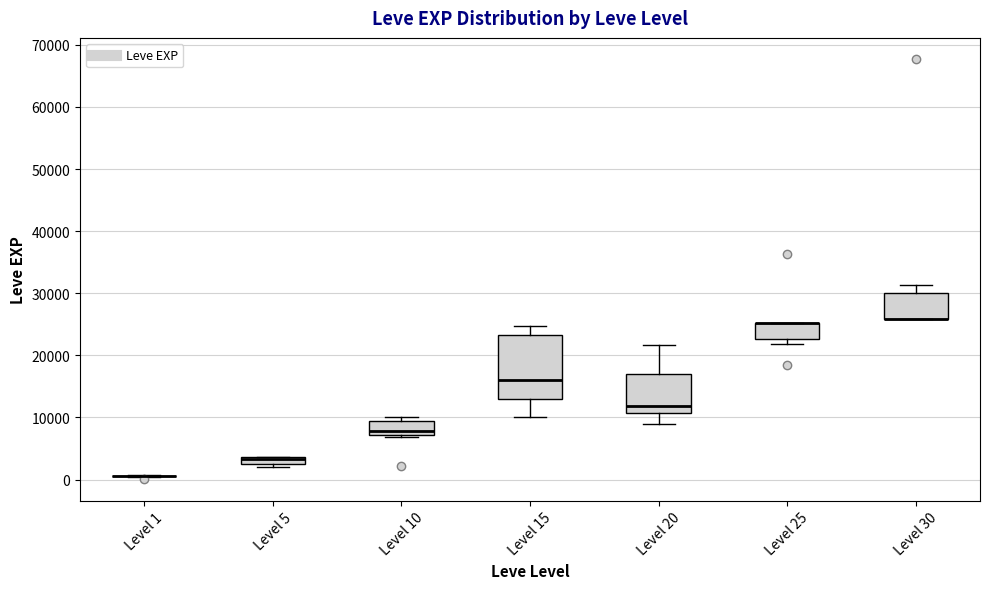

Which box is the tallest, from its lower edge to its upper edge?

Level 15